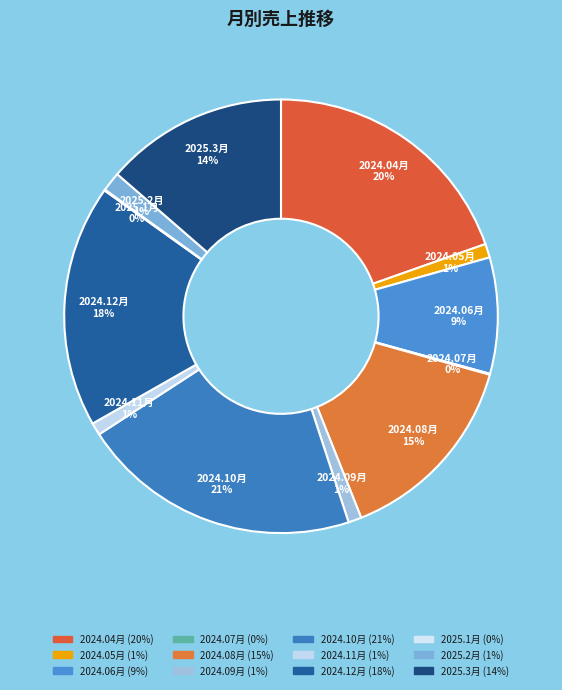

To the nearest percent, what percentage of the pie is 2024.06月?

9%